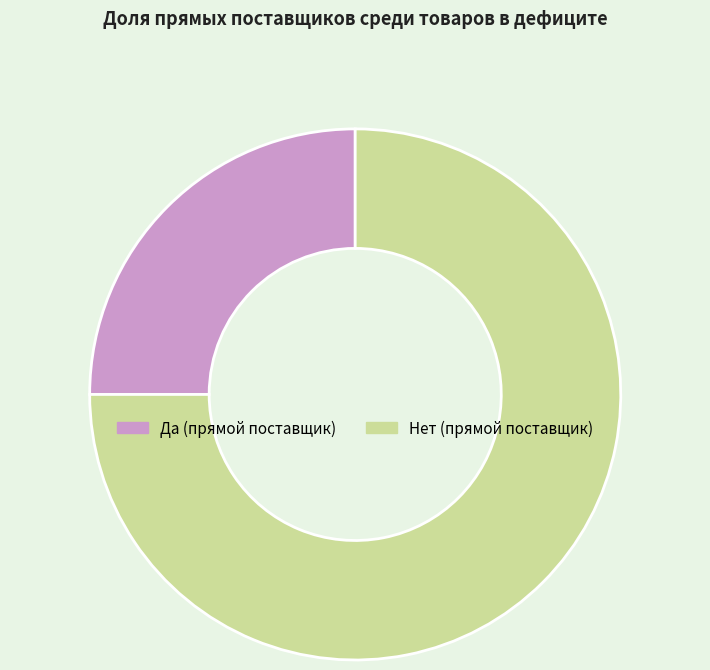

Which slice is the smallest?

Да